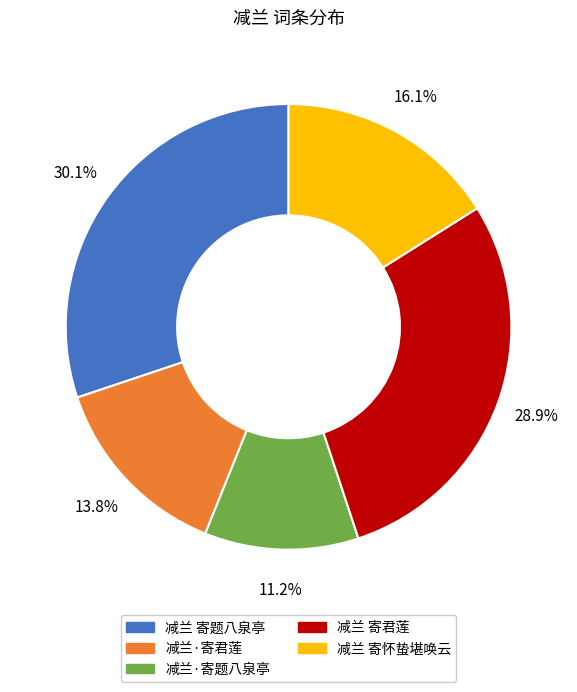

Does 减兰 寄君莲 account for over 50% of the chart?

No